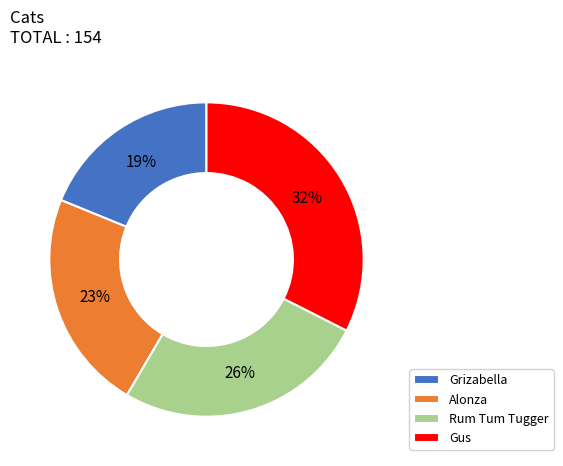

Does any single category account for the majority?

No